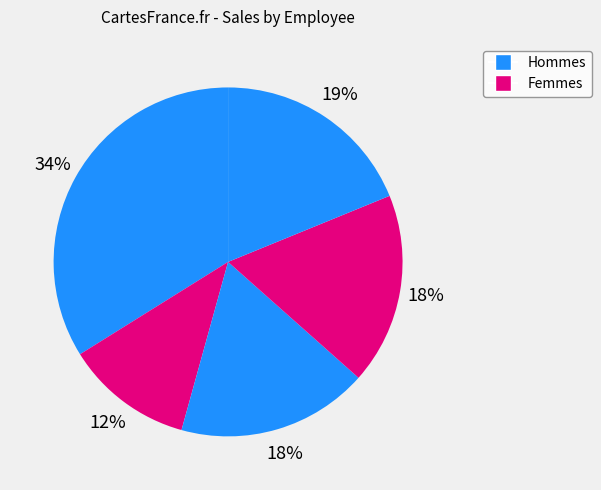

Count the number of slices in the pie.

5